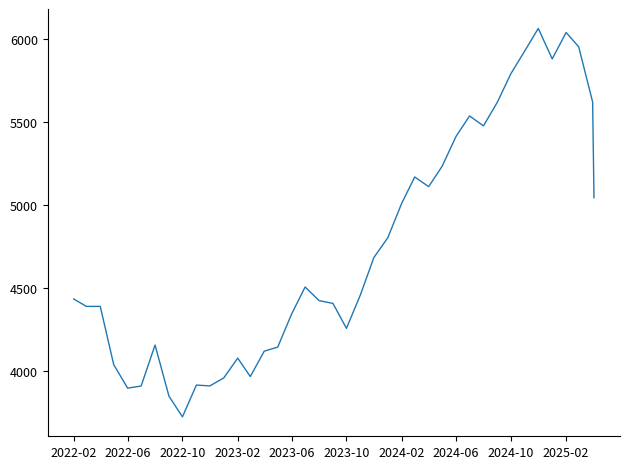

How many lines are shown in the chart?

1